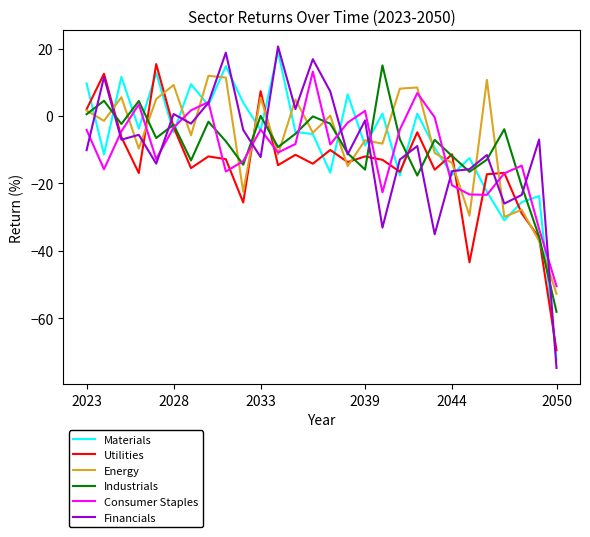

Which series has the widest spread of values?

Financials